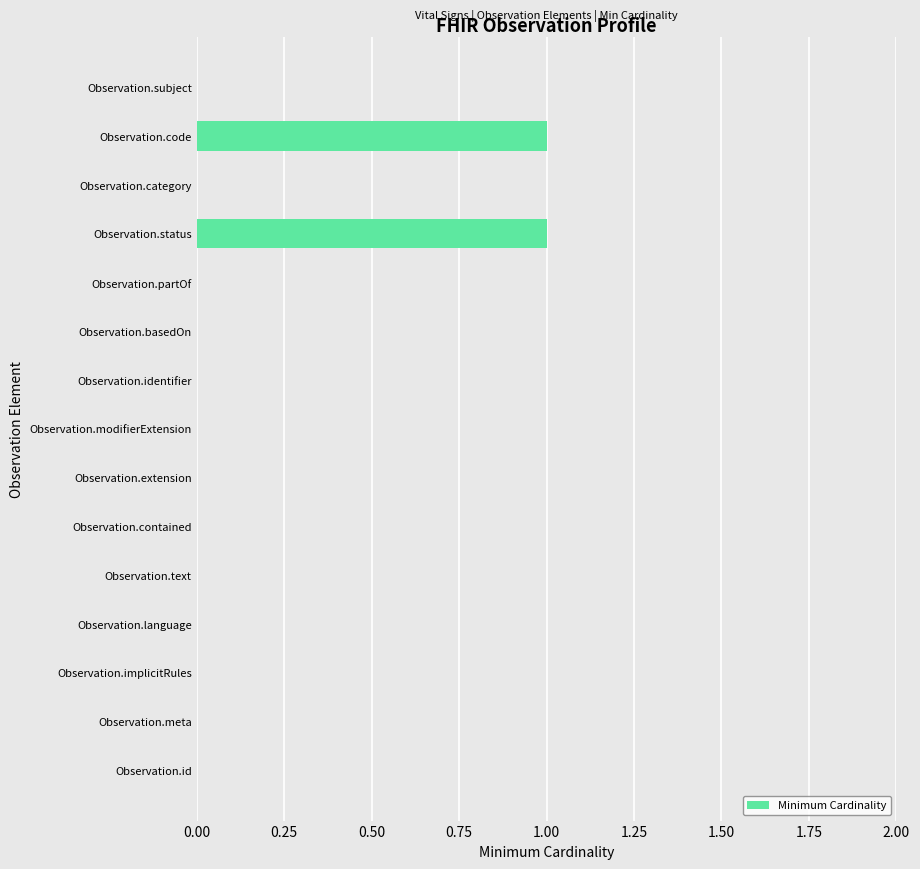

The value at Observation.contained is 0. True or false?

True